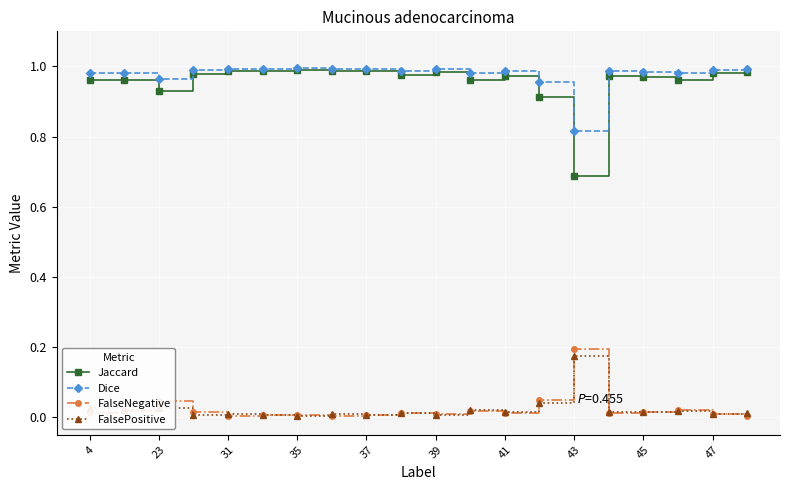

True or false: FalseNegative has more than 0 interior local peaks.

True